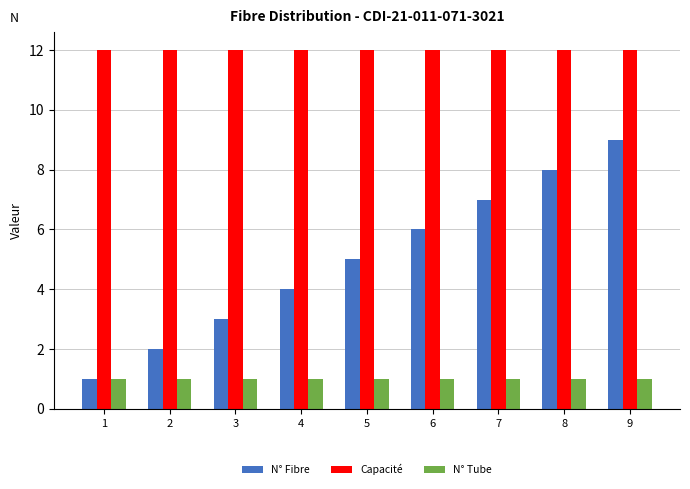

Reading right to left, what are all the values shown in this chart?

N° Fibre: 9=9	8=8	7=7	6=6	5=5	4=4	3=3	2=2	1=1
Capacité: 9=12	8=12	7=12	6=12	5=12	4=12	3=12	2=12	1=12
N° Tube: 9=1	8=1	7=1	6=1	5=1	4=1	3=1	2=1	1=1